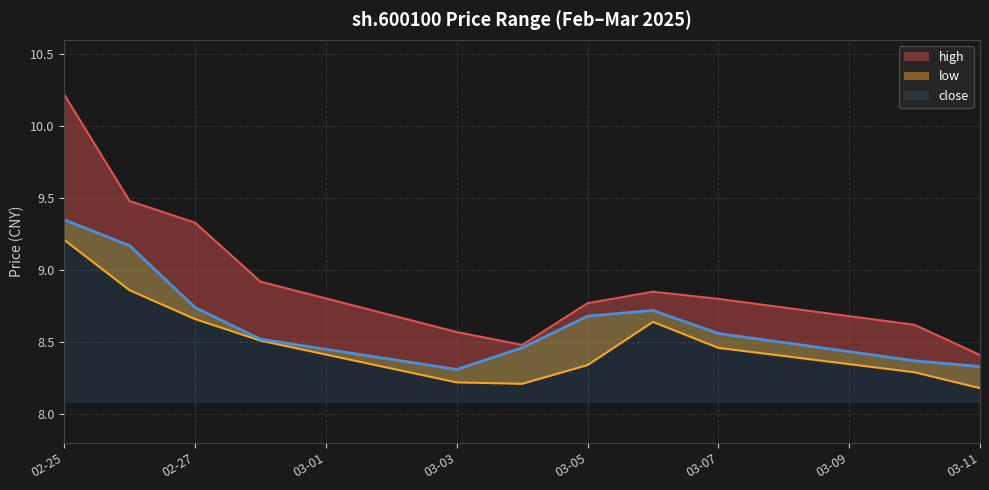

Rank the series by their average value, from highest to lowest.

high, close, low